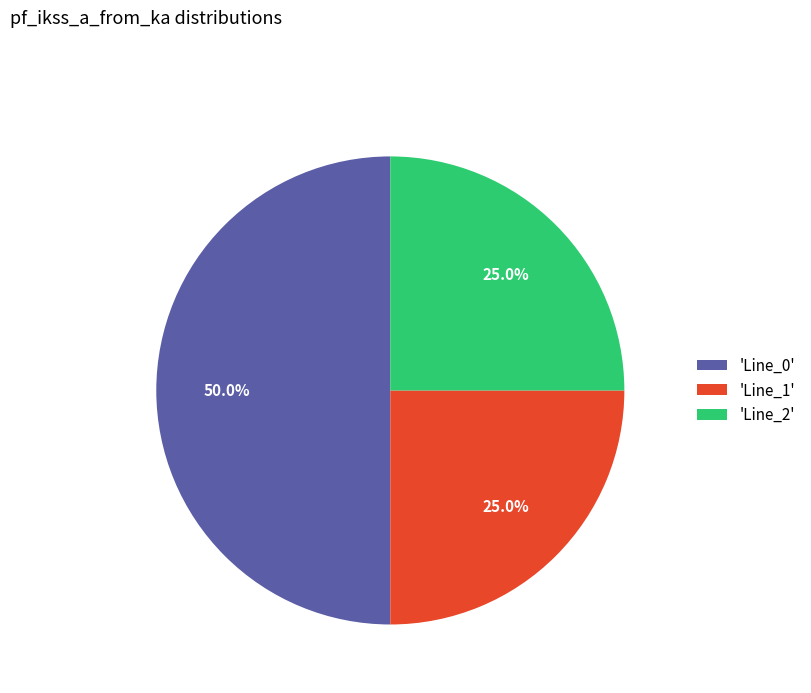

Which category has the biggest portion of the pie?

'Line_0'